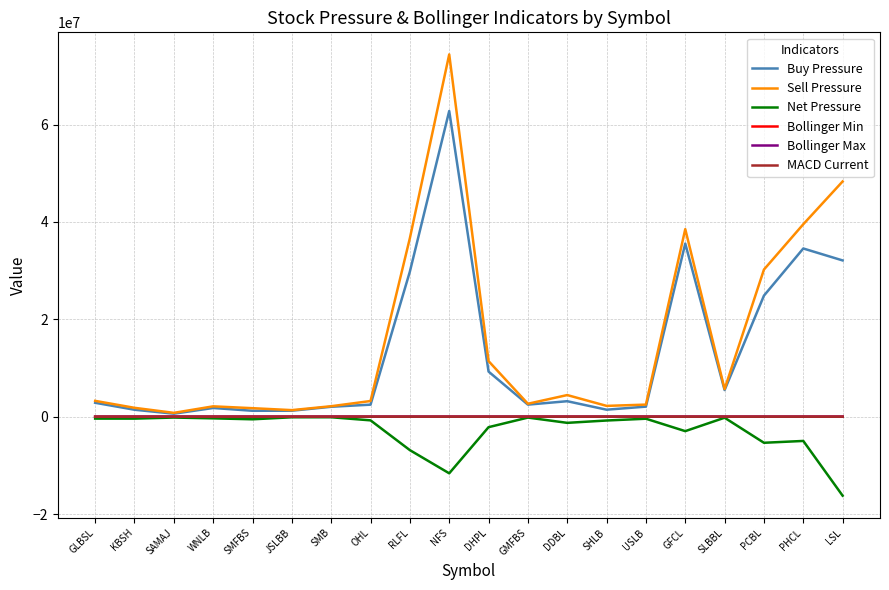

Which series changed the most between SLBBL and PCBL?

Sell Pressure